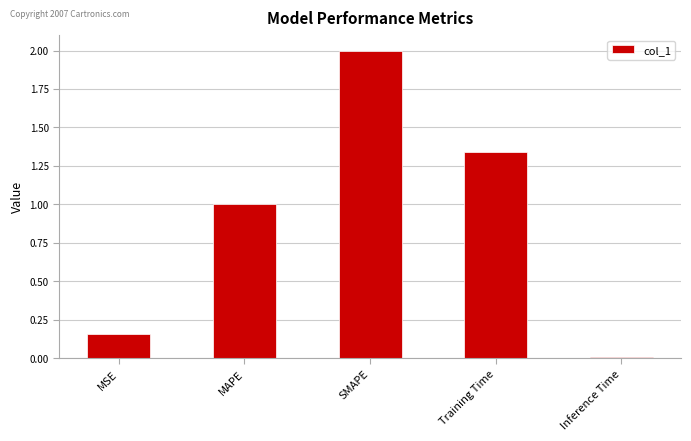

What is the sum of all values?

4.5